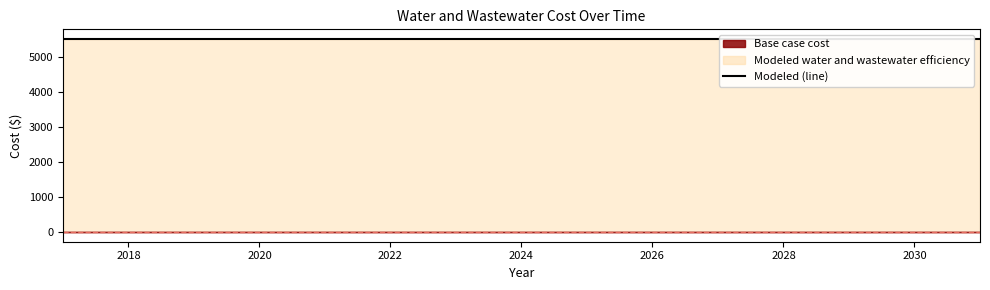

Rank the series by their average value, from highest to lowest.

Modeled water and wastewater efficiency, Base case cost